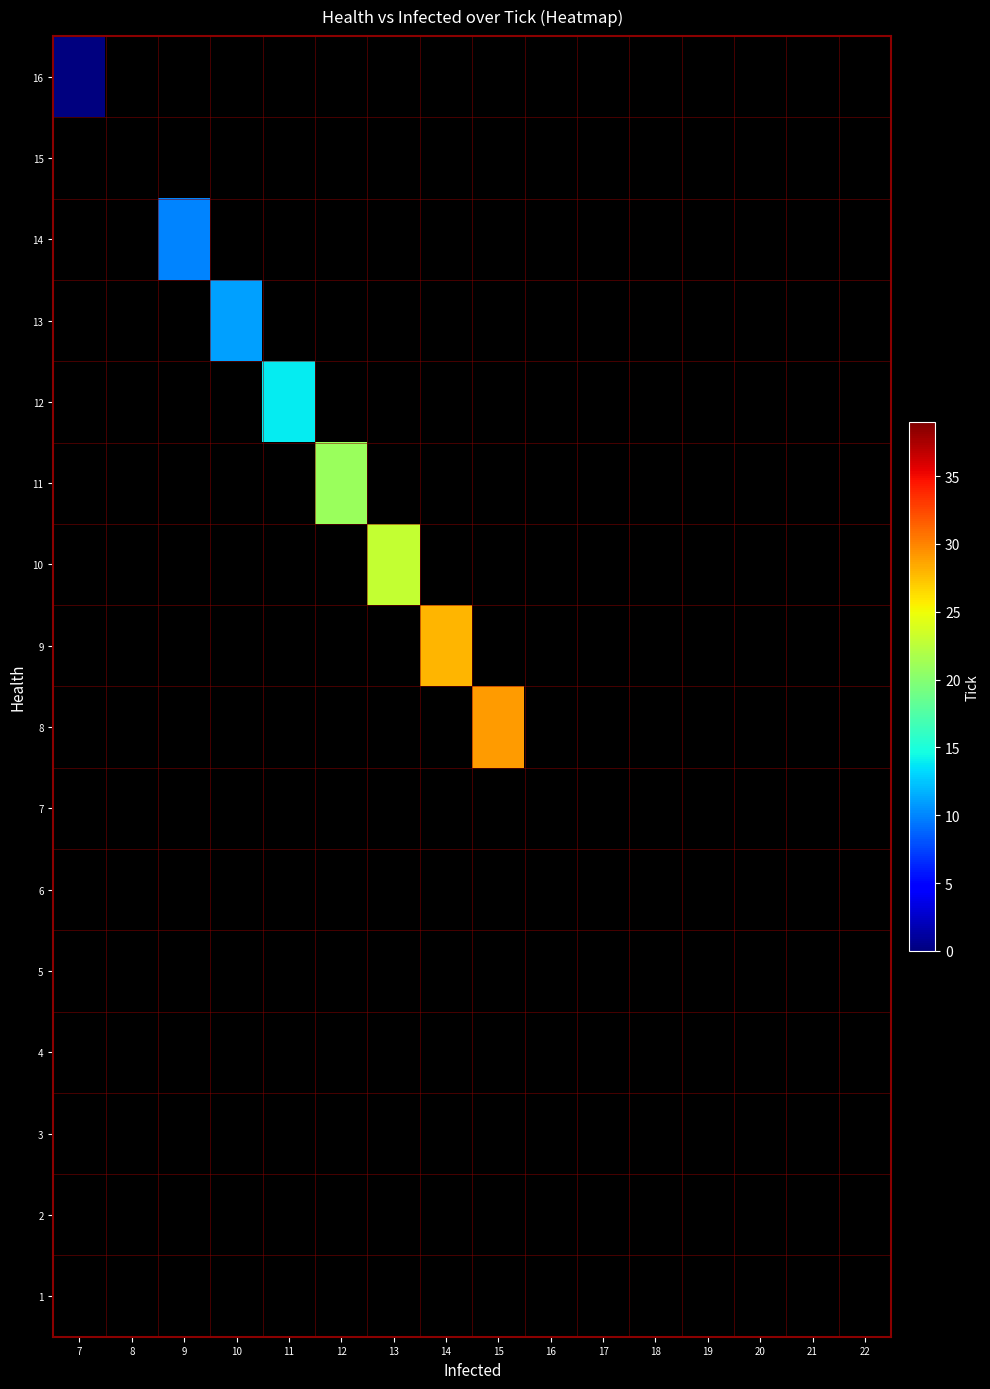

What is the greatest value displayed?

29.0